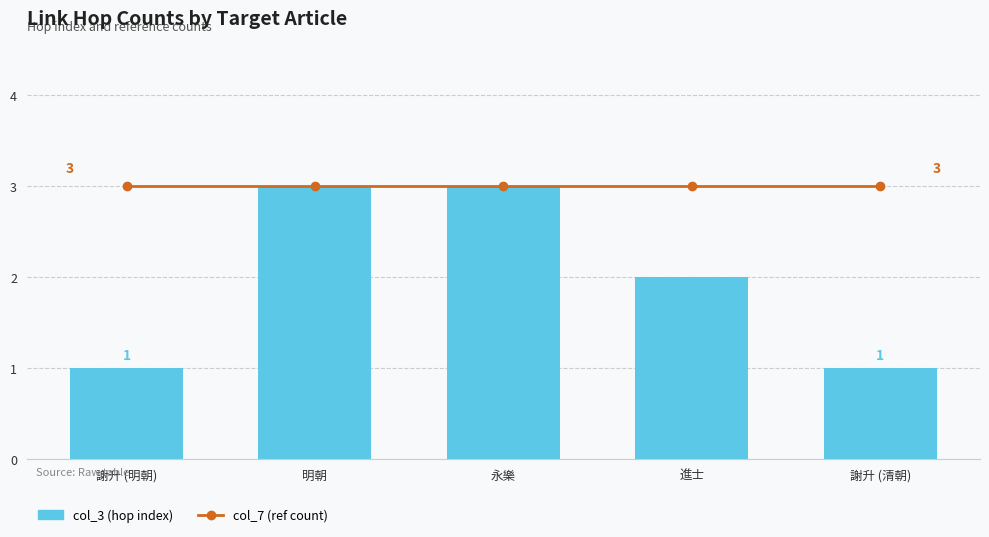

What is the sum of all col_3 (hop index) values?

10